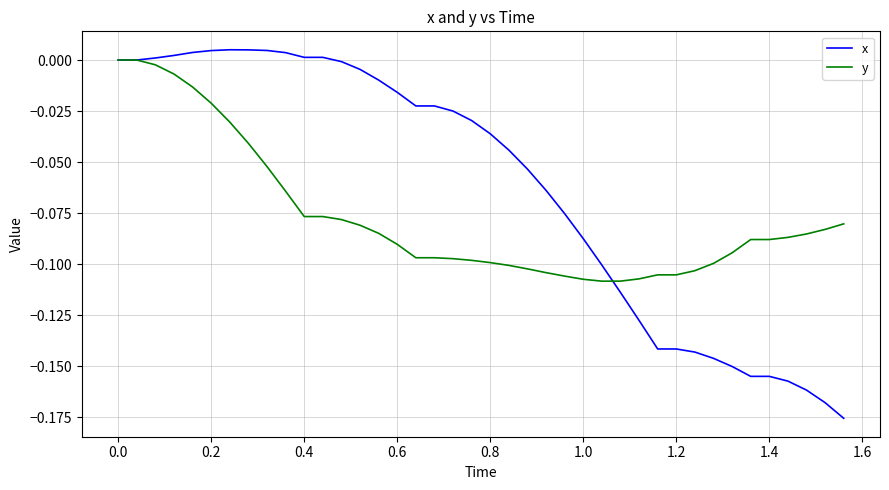

Which series has the largest total across all categories?

x